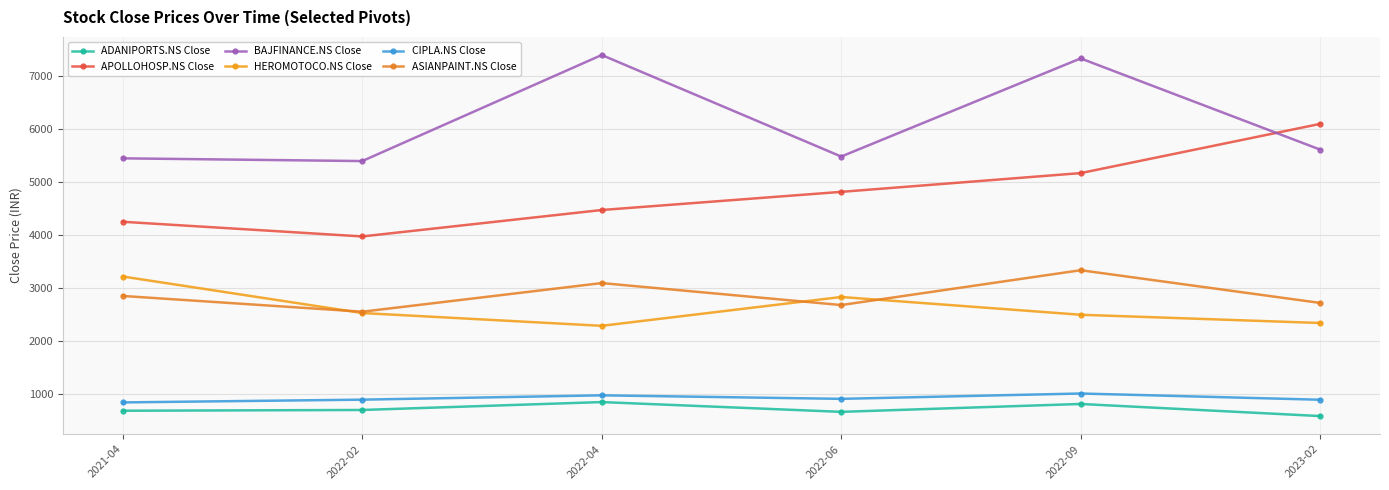

Reading right to left, transcribe all the data shown in this chart.

ADANIPORTS.NS Close: 2023-02=592.5	2022-09=820.7	2022-06=672.0	2022-04=856.4	2022-02=707.5	2021-04=693.0
APOLLOHOSP.NS Close: 2023-02=6101.6	2022-09=5173.5	2022-06=4819.9	2022-04=4477.6	2022-02=3979.3	2021-04=4255.9
BAJFINANCE.NS Close: 2023-02=5616.8	2022-09=7335.8	2022-06=5485.7	2022-04=7400.2	2022-02=5400.5	2021-04=5451.9
HEROMOTOCO.NS Close: 2023-02=2347.4	2022-09=2502.8	2022-06=2837.7	2022-04=2294.1	2022-02=2535.4	2021-04=3224.0
CIPLA.NS Close: 2023-02=900.5	2022-09=1018.0	2022-06=917.2	2022-04=983.5	2022-02=902.0	2021-04=850.0
ASIANPAINT.NS Close: 2023-02=2725.9	2022-09=3342.4	2022-06=2685.9	2022-04=3100.1	2022-02=2560.0	2021-04=2857.2